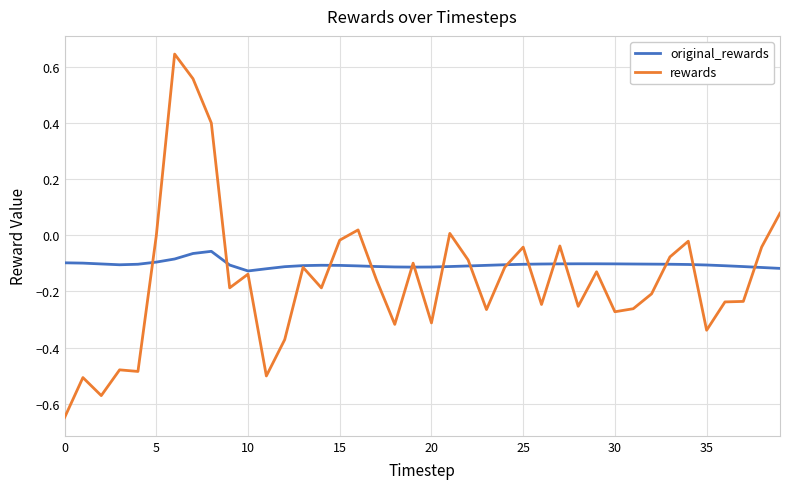

Rank the series by their maximum value, from highest to lowest.

rewards, original_rewards